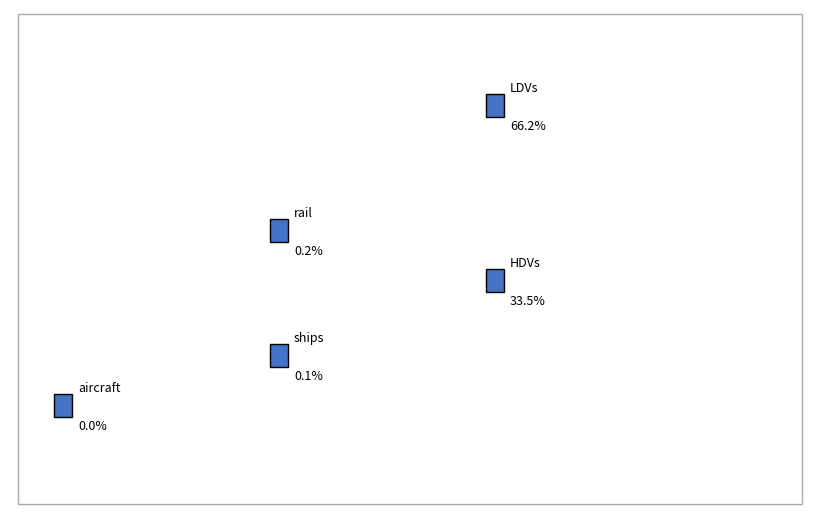

The HDVs slice represents 48% of the pie. True or false?

False